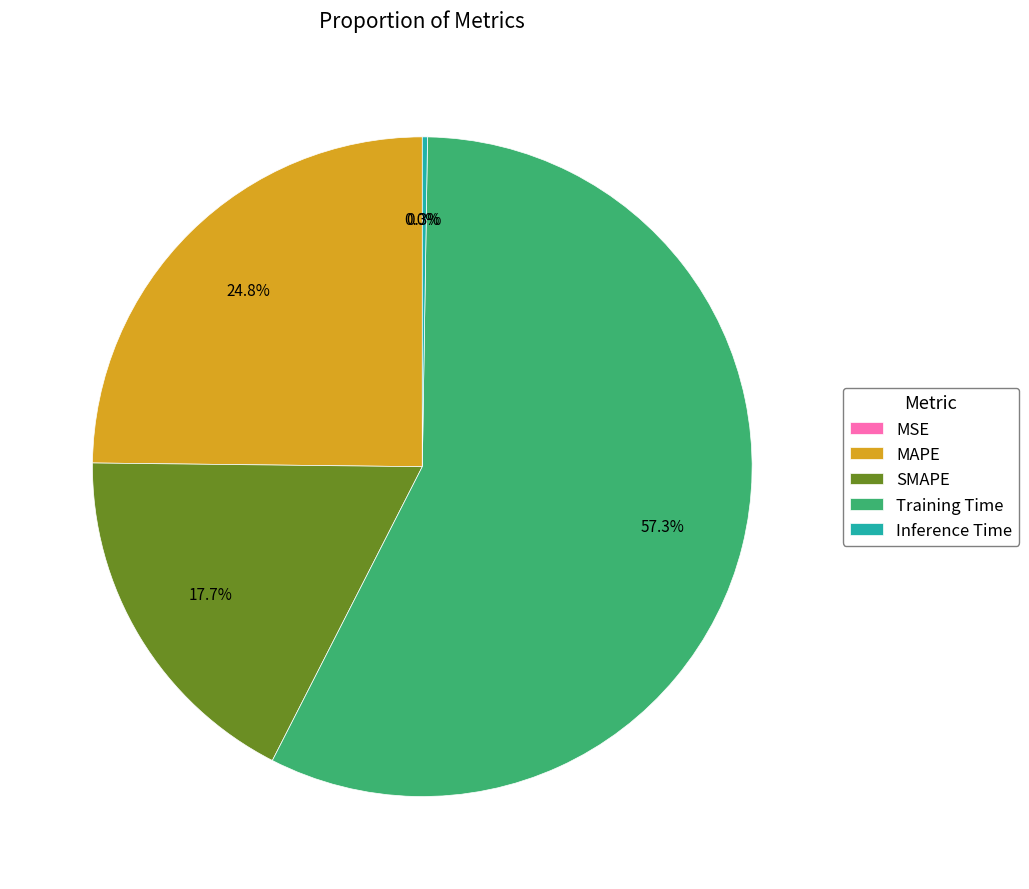

Is there any slice that represents more than half of the pie?

Yes